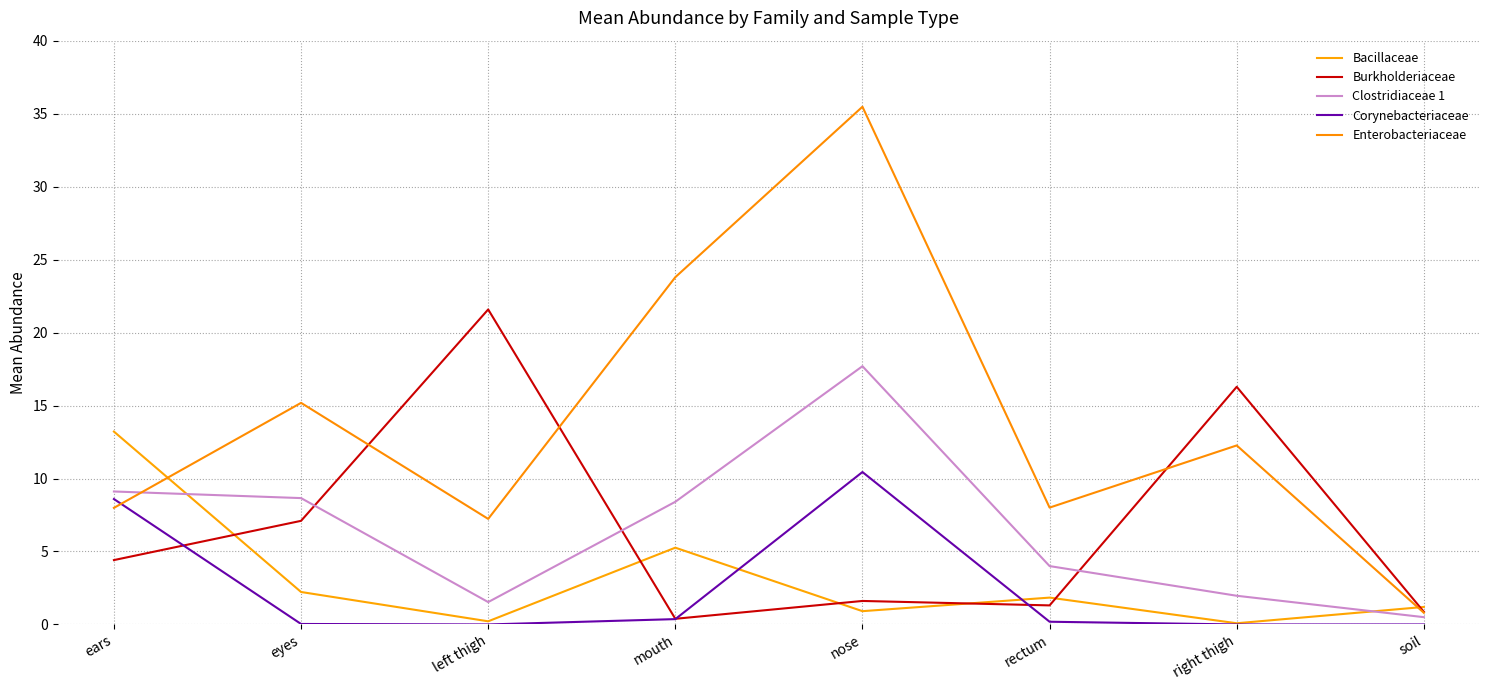

Which series has the largest total across all categories?

Enterobacteriaceae